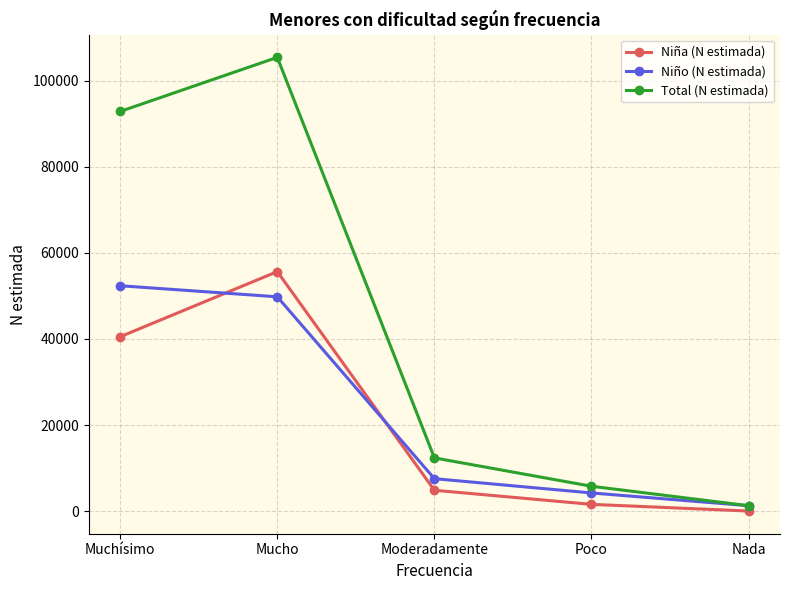

Which series has the largest range (max minus min)?

Total (N estimada)